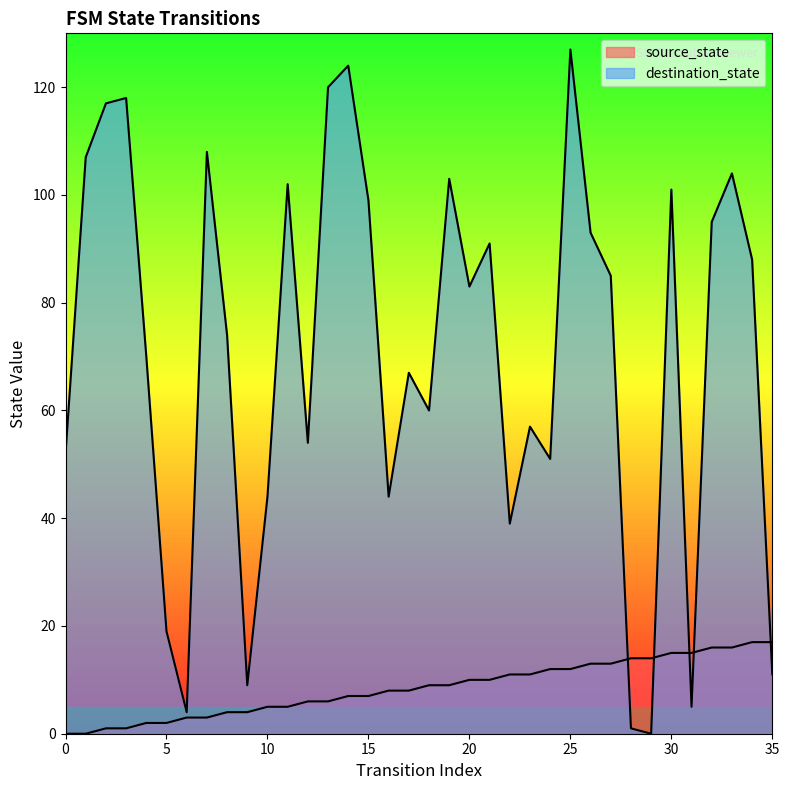

What is the value of the source_state point at the 35th from the left?

17